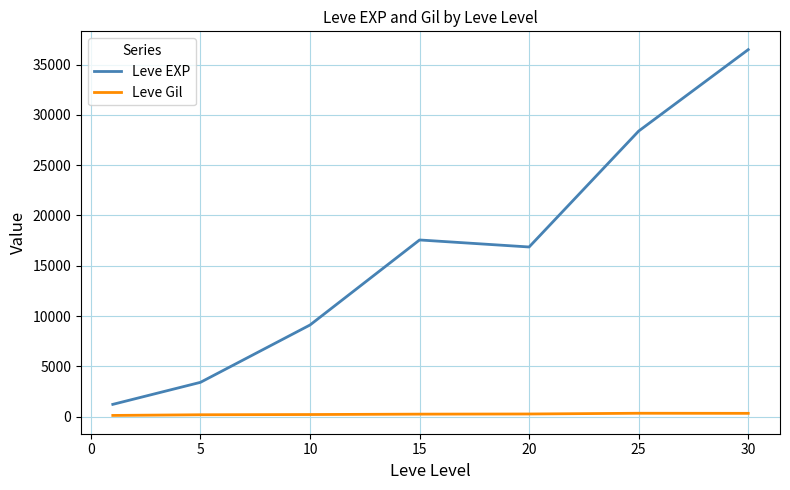

Rank the series by their maximum value, from highest to lowest.

Leve EXP, Leve Gil